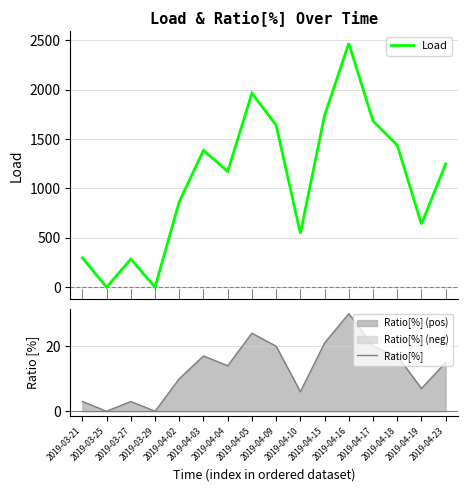

What is the highest value of the Load series?

2468.5